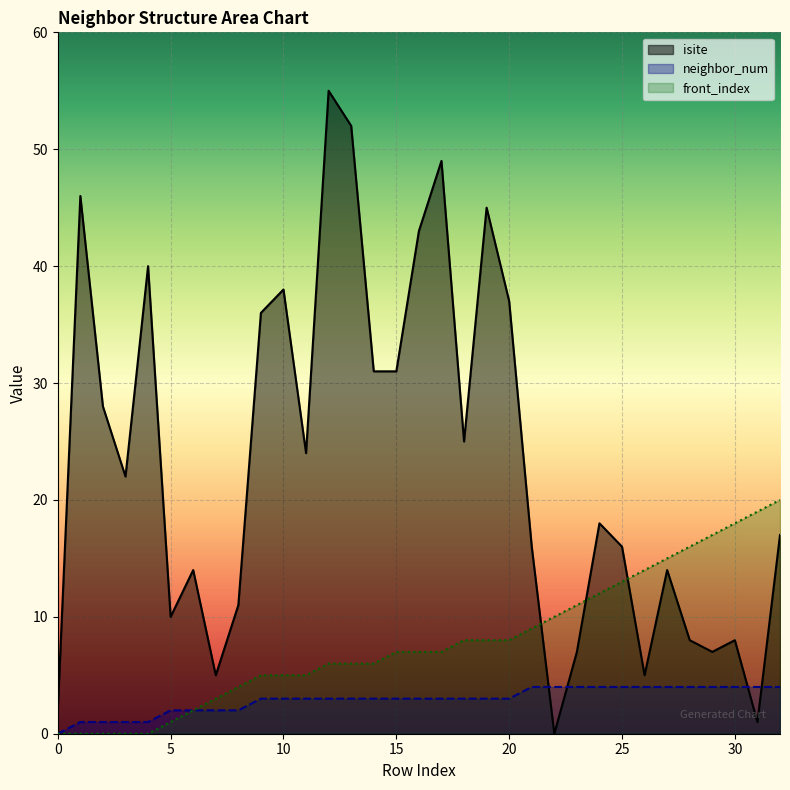

Where does the front_index series first go above 7?

18